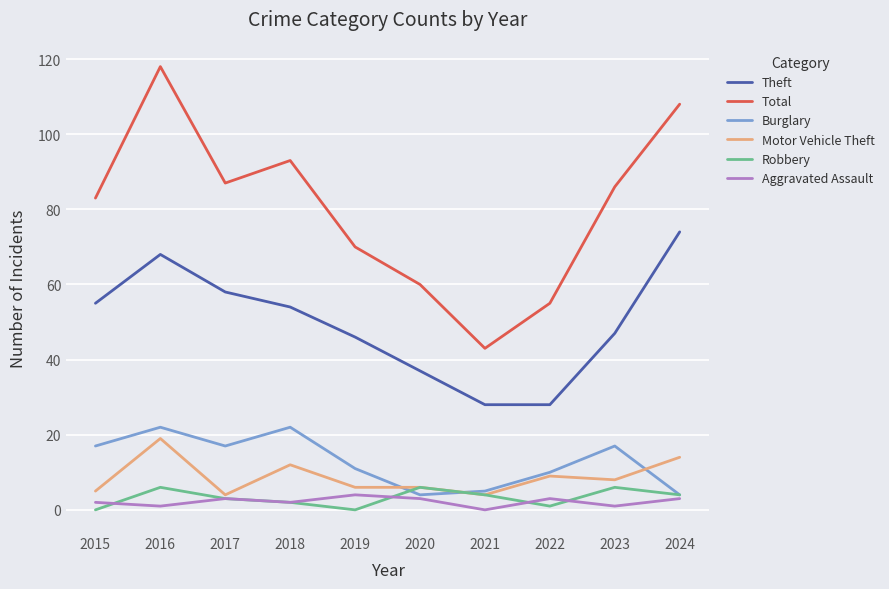

Is this an area chart (filled region under the line)?

No